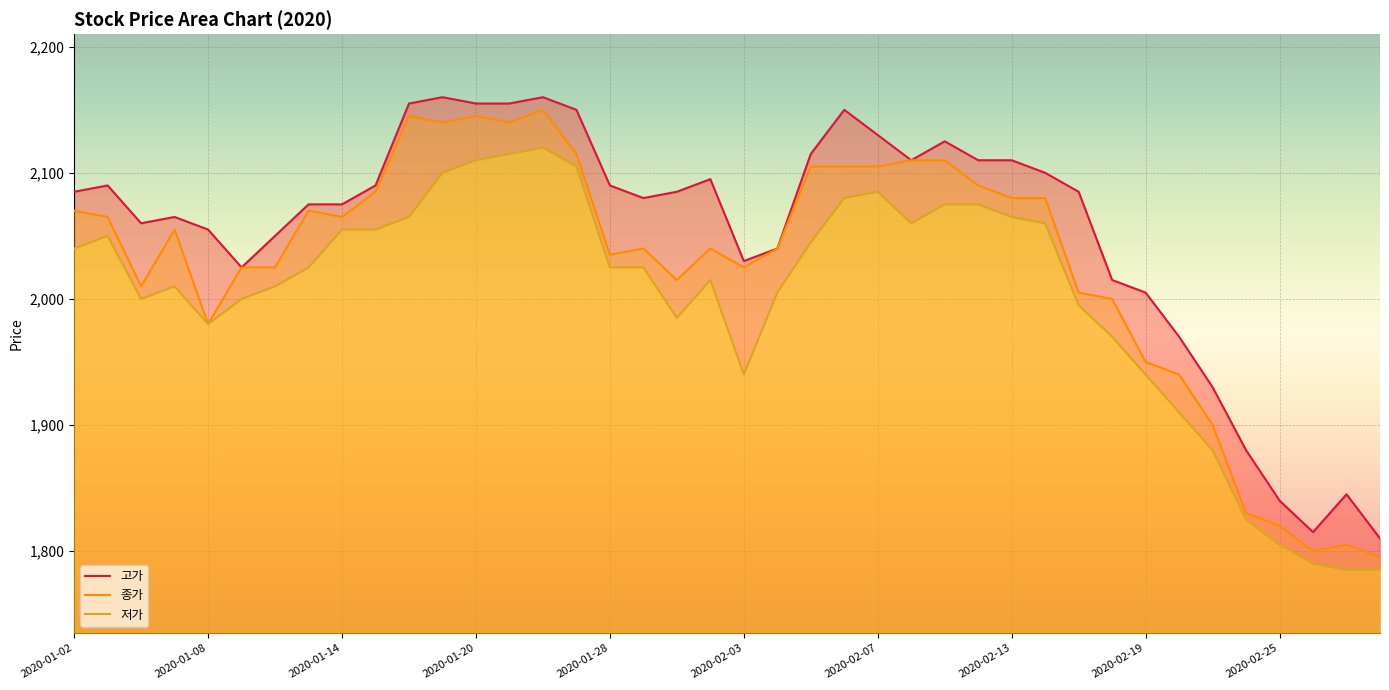

At which label is 종가 closest to 1972?

2020-01-08